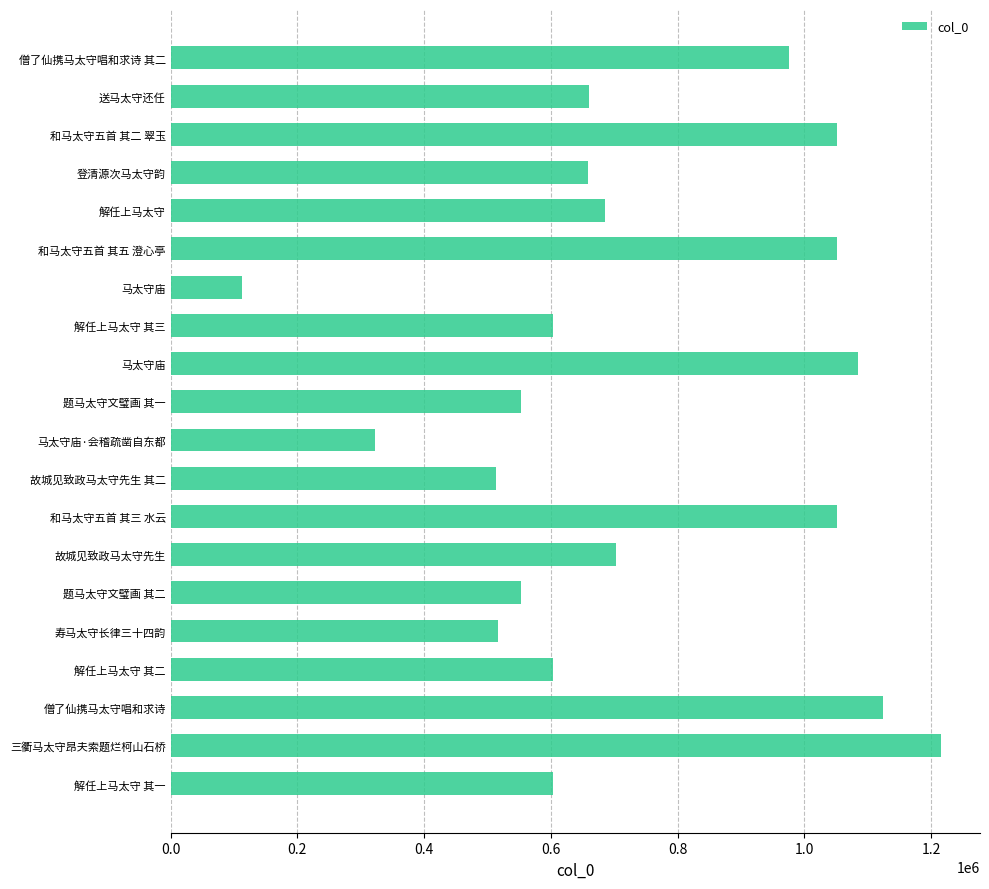

How many categories are shown in the chart?

20